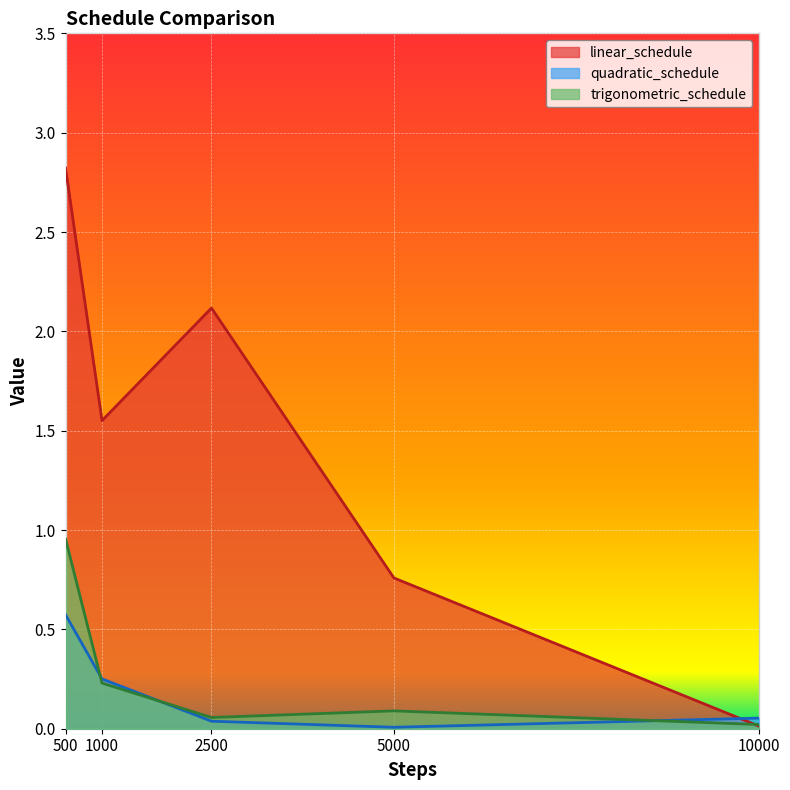

What are all the series names shown in the legend?

linear_schedule, quadratic_schedule, trigonometric_schedule